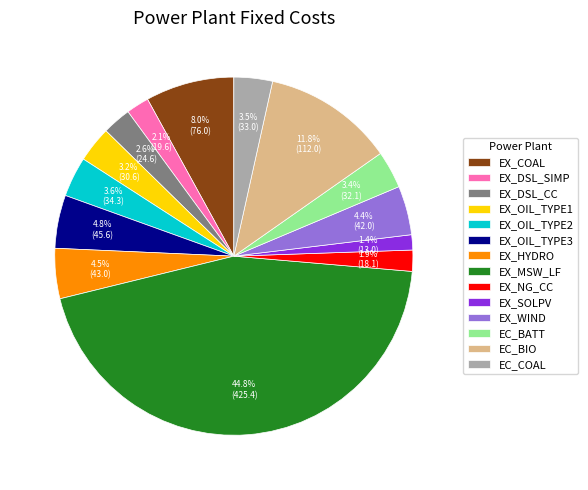

Count the number of slices in the pie.

14